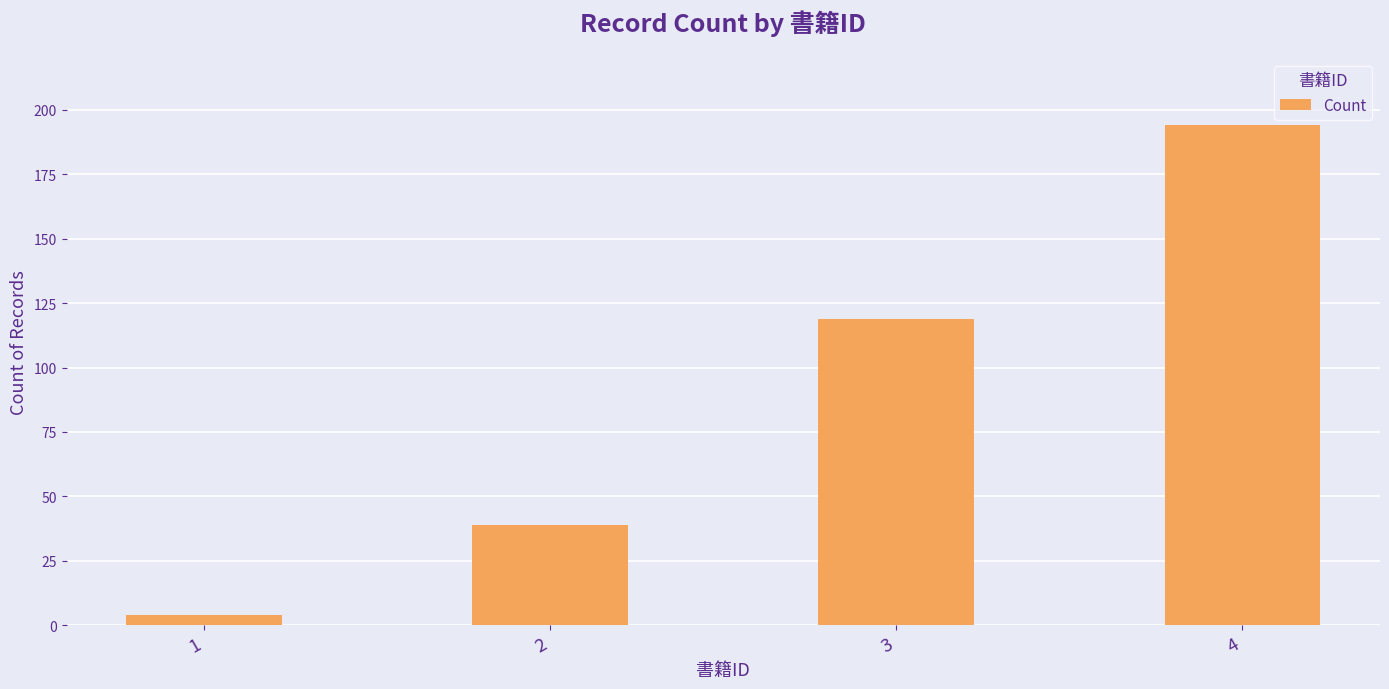

List the labels in order of value, smallest first.

1, 2, 3, 4